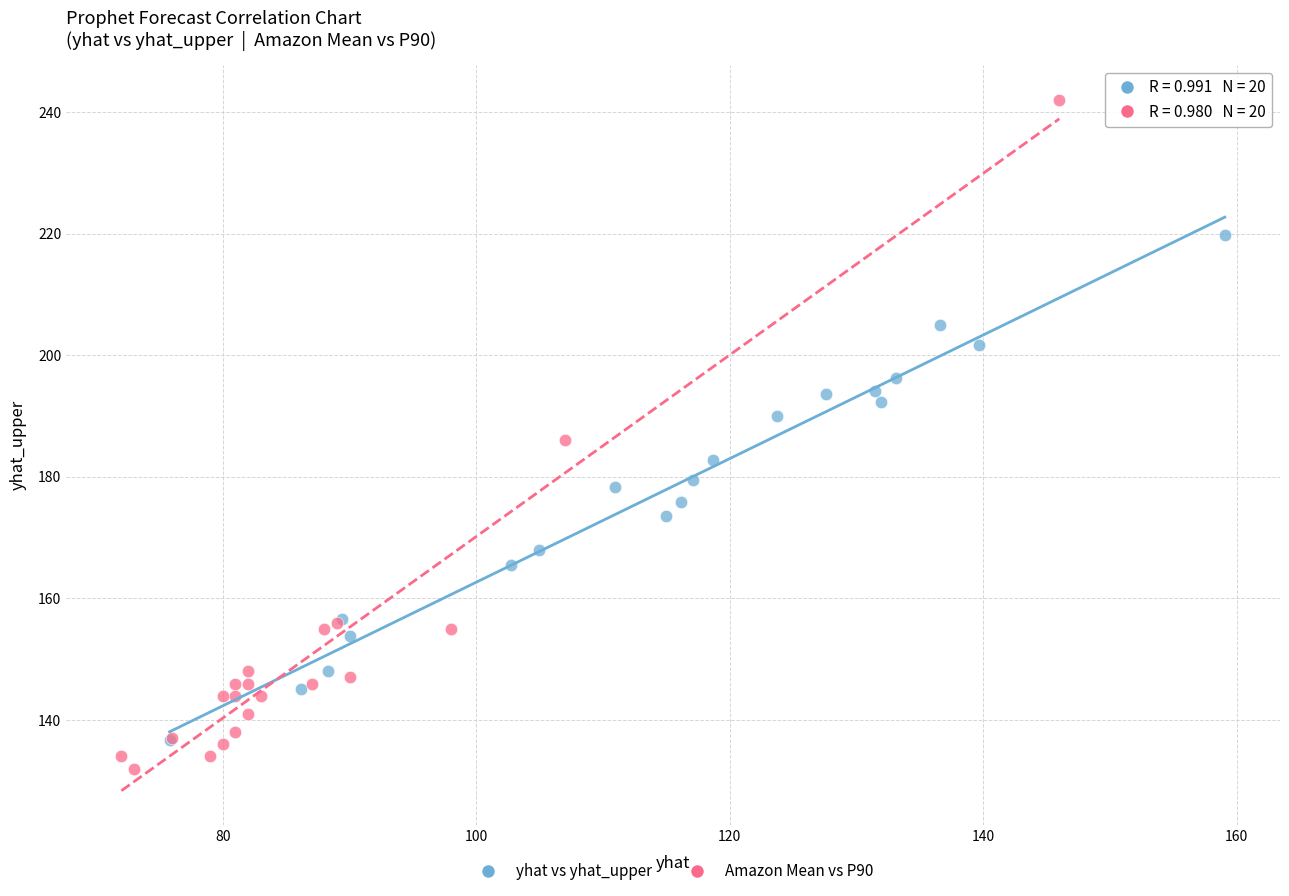

Which series has the largest Y range (max minus min)?

Amazon Mean vs P90